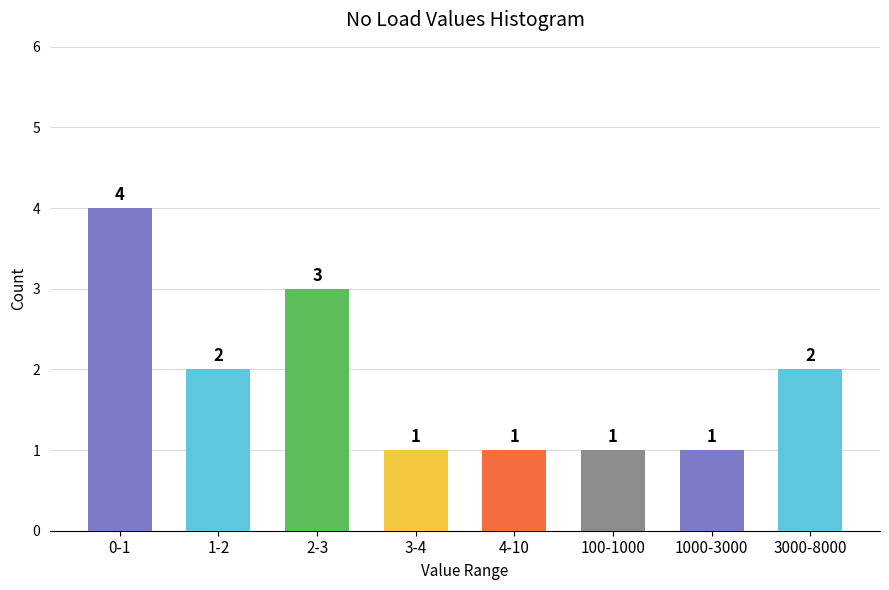

Reading left to right, what are all the values shown in this chart?

0-1=4	1-2=2	2-3=3	3-4=1	4-10=1	100-1000=1	1000-3000=1	3000-8000=2